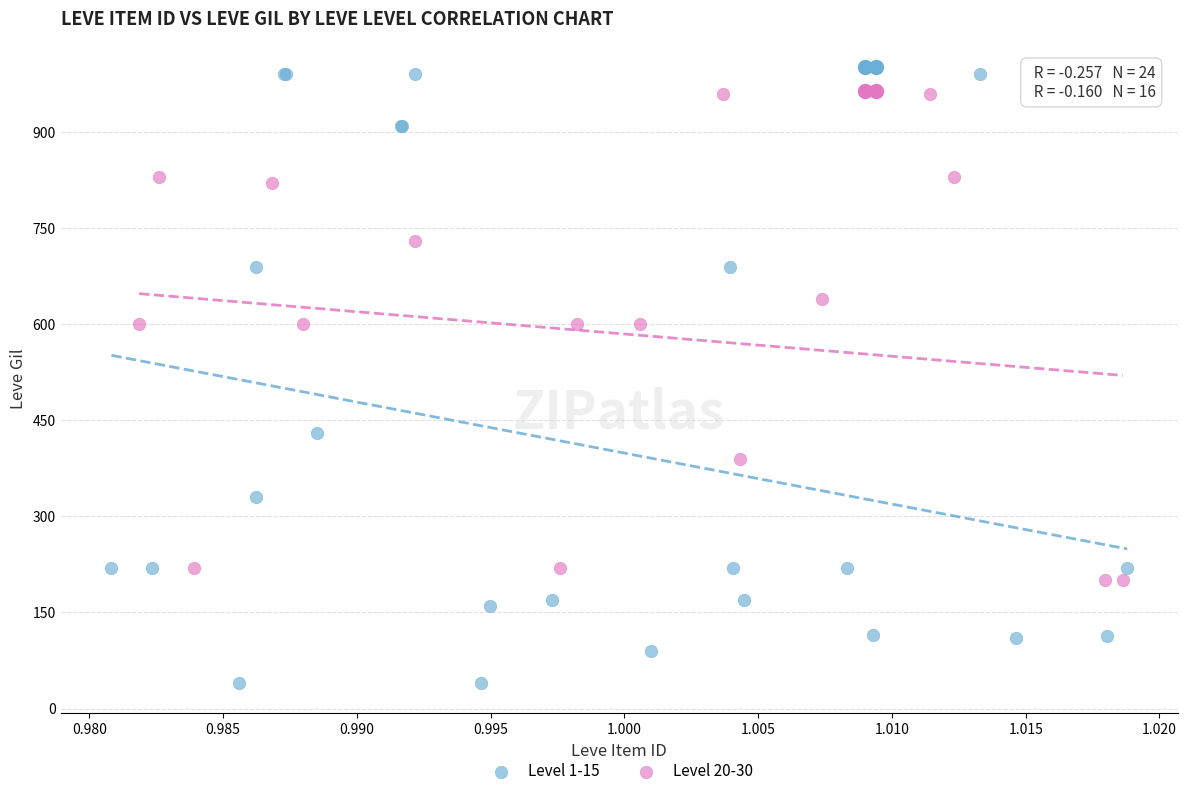

Which series contains the lowest Y value?

Level 1-15